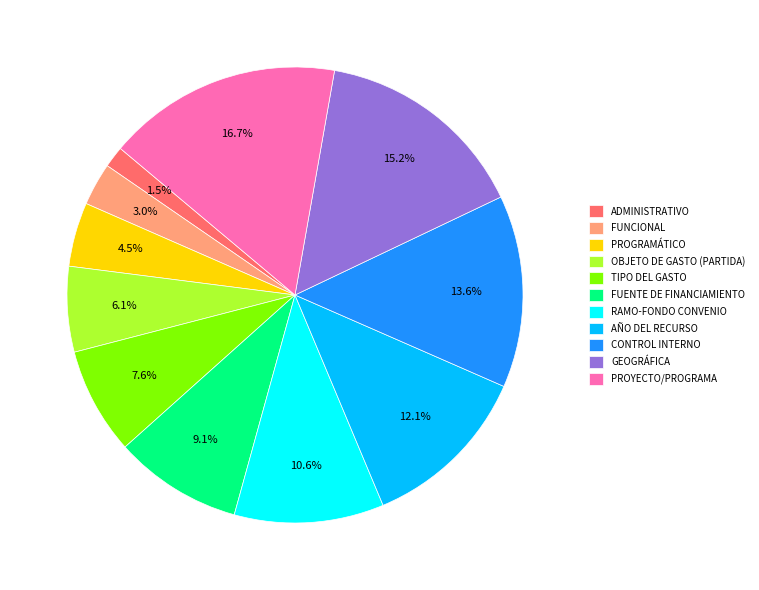

True or false: OBJETO DE GASTO (PARTIDA) accounts for 1% of the total.

False